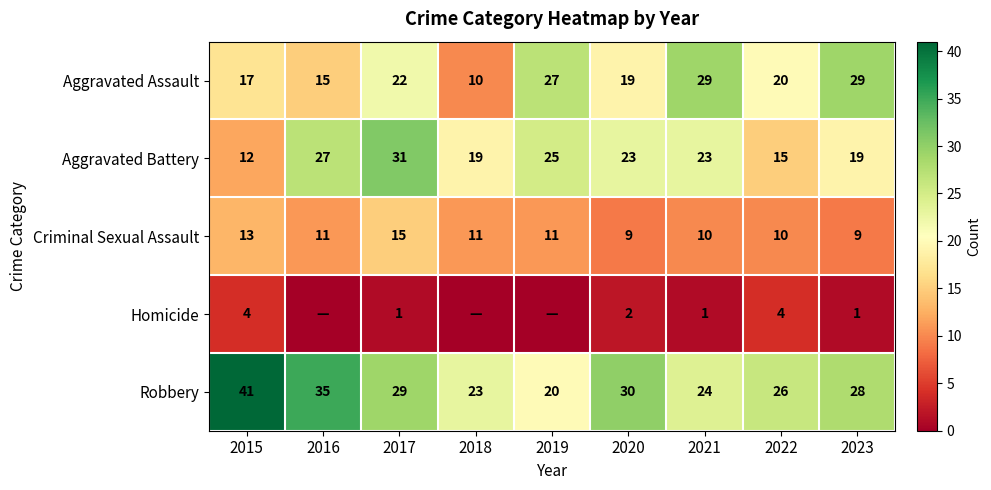

Which series changed the most between 2015 and 2022?

Robbery